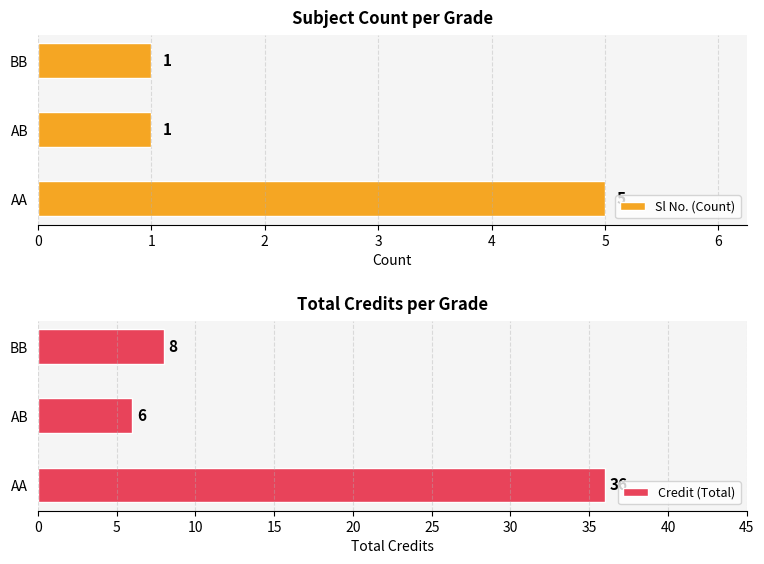

Does the chart contain stacked bars?

No